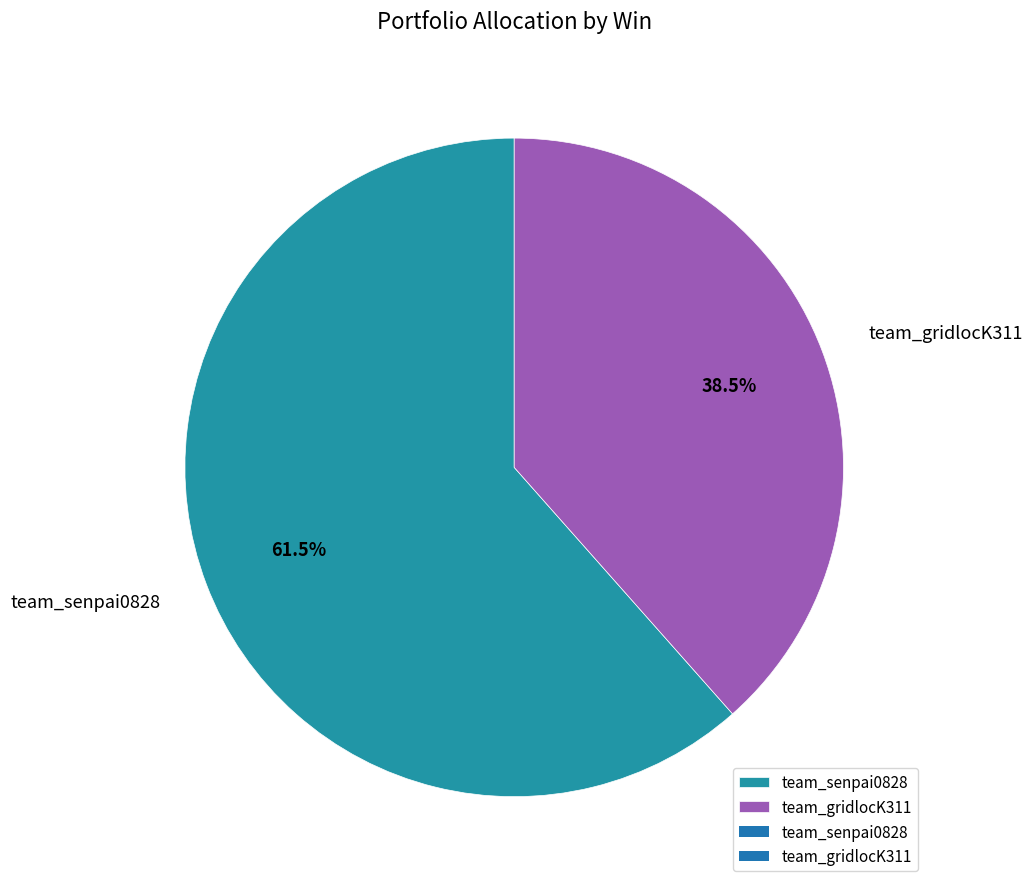

To the nearest percent, what is the difference between the team_gridlocK311 and team_senpai0828 slice percentages?

23%